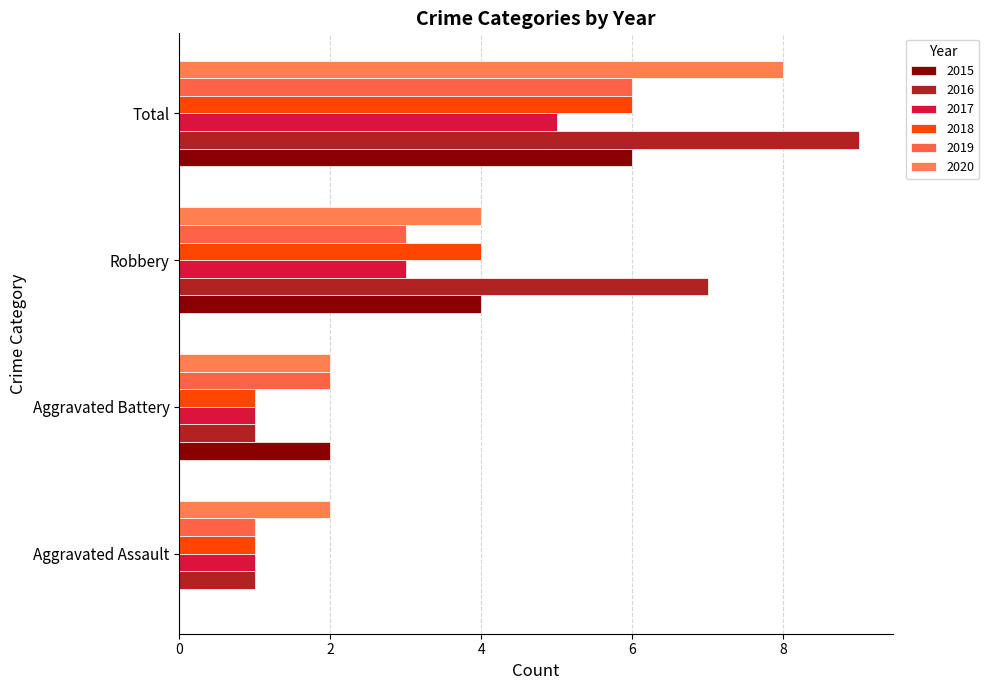

Count the 2016 values in the range 1 to 9.

4